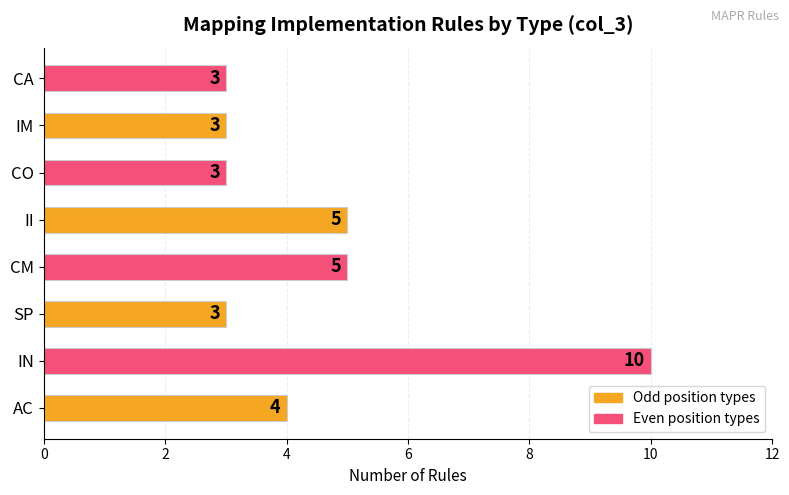

What is the sum of the values at CM and IN?

15